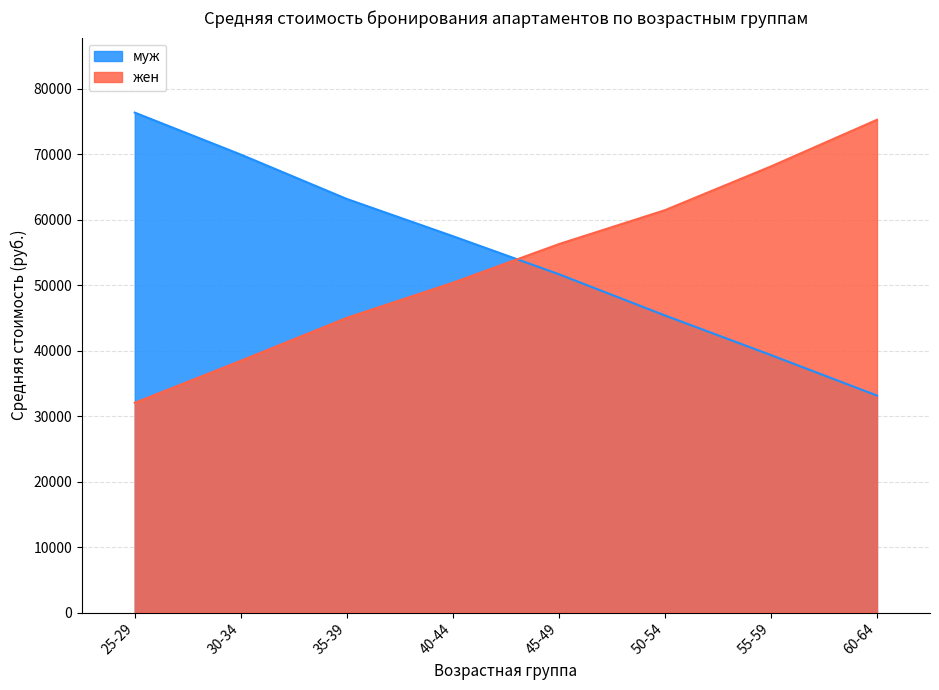

What is the minimum value shown in the chart?

32015.8